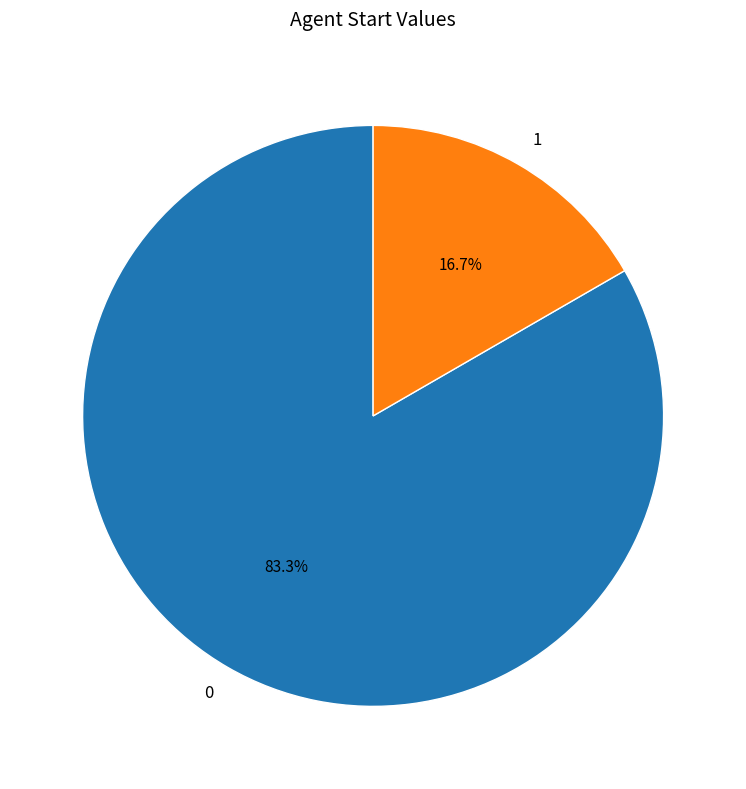

To the nearest percent, what is the difference between the 0 and 1 slice percentages?

67%